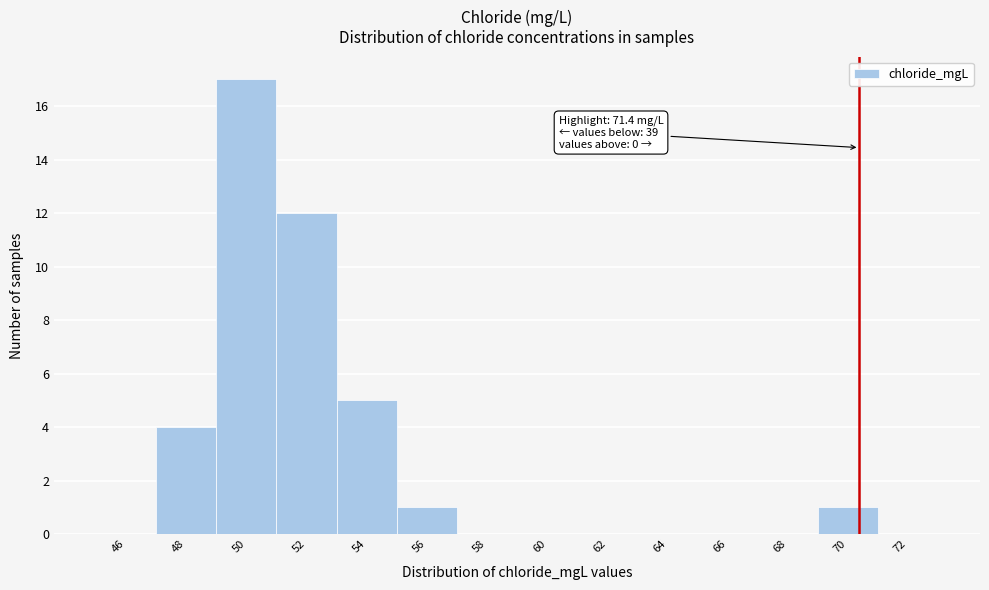

Reading left to right, what are all the values shown in this chart?

46=0	48=4	50=17	52=12	54=5	56=1	58=0	60=0	62=0	64=0	66=0	68=0	70=1	72=0